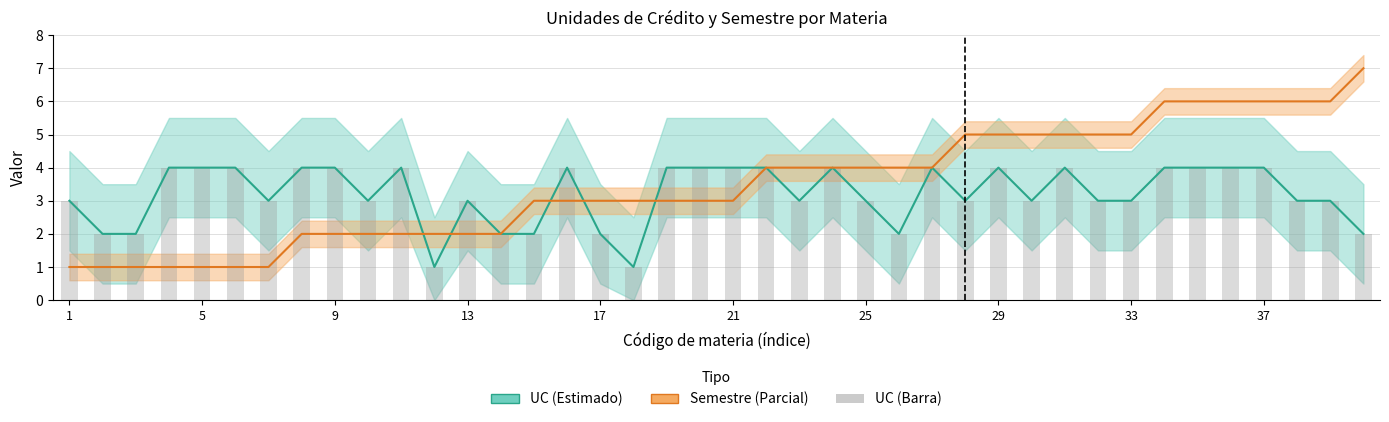

What is the average value of the Semestre series?

3